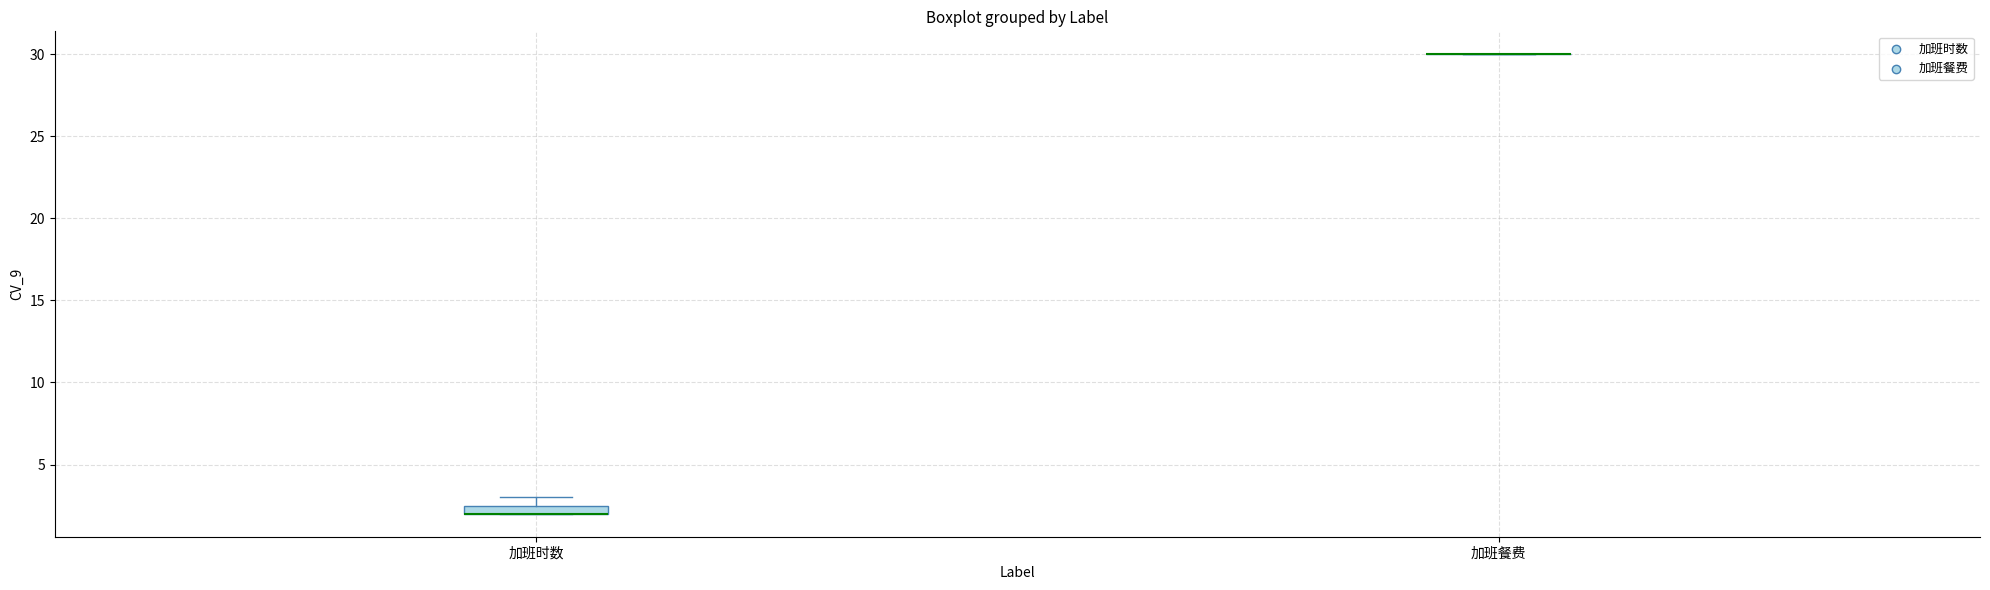

Which box is the tallest, from its lower edge to its upper edge?

加班时数